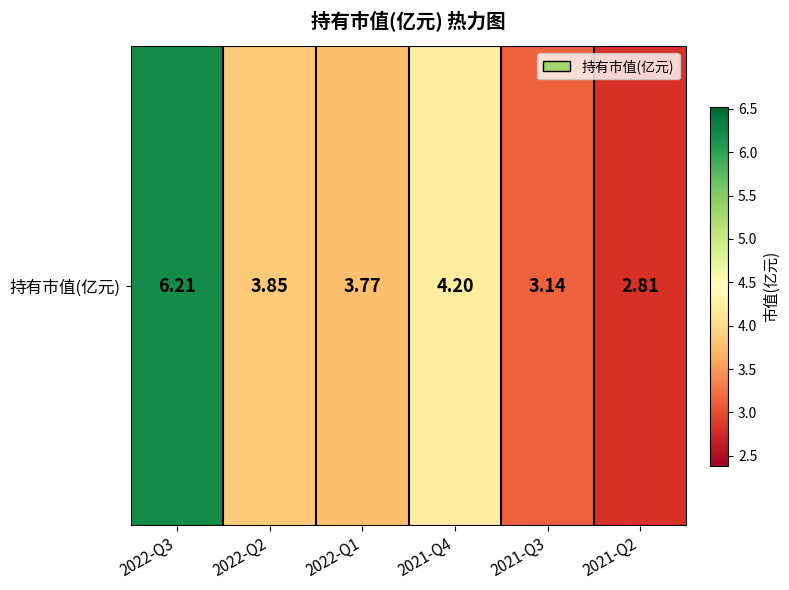

What is the difference between the values at 2022-Q2 and 2022-Q3?

2.4